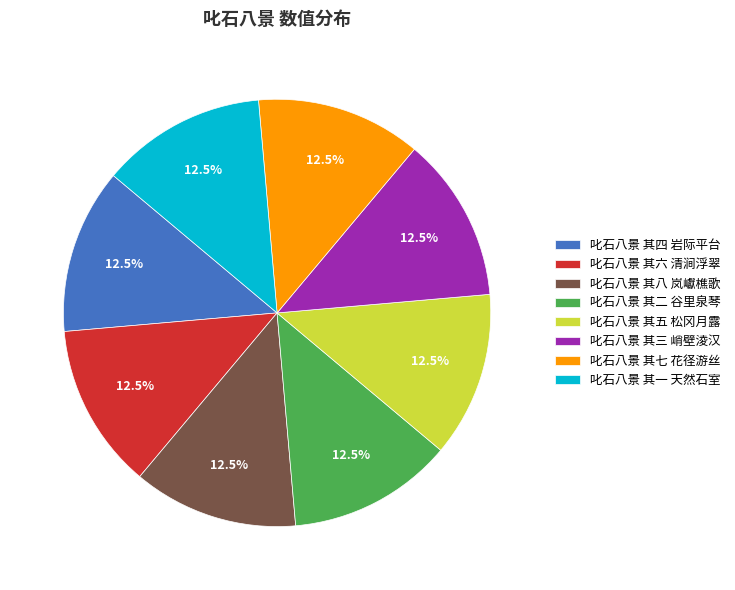

Is there a majority slice in this chart?

No